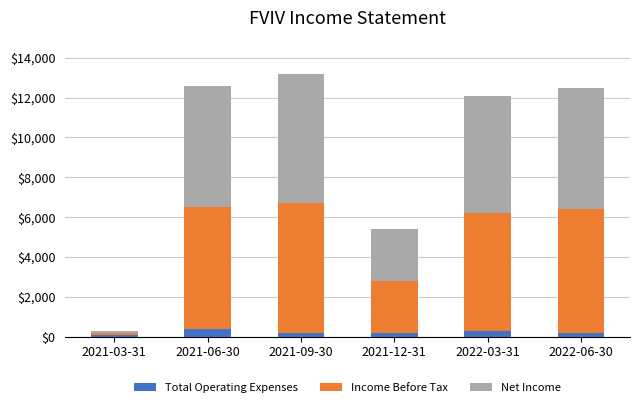

Reading left to right, what are the values for Total Operating Expenses?

100	400	200	200	300	200